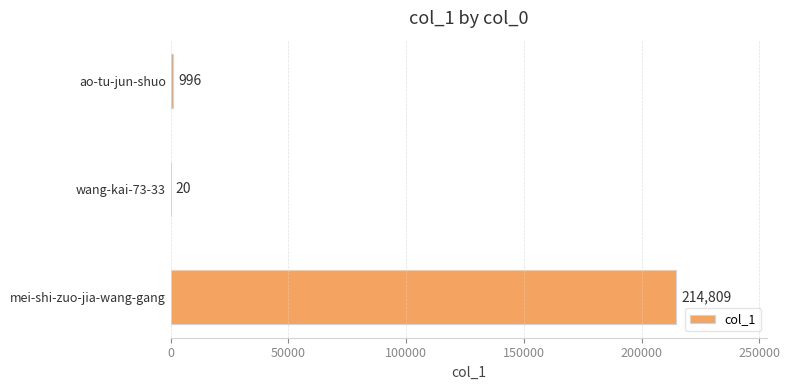

Reading bottom to top, list all the values displayed in this chart.

mei-shi-zuo-jia-wang-gang=214809	wang-kai-73-33=20	ao-tu-jun-shuo=996